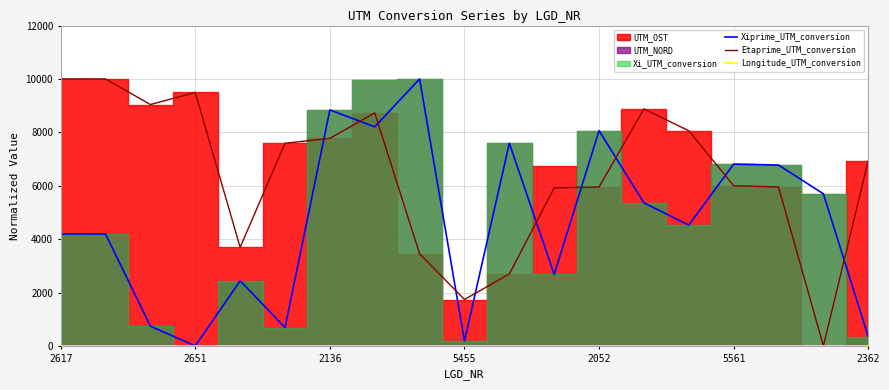

Is it true that Xiprime_UTM_conversion equals 10695.5 at 5561?

False